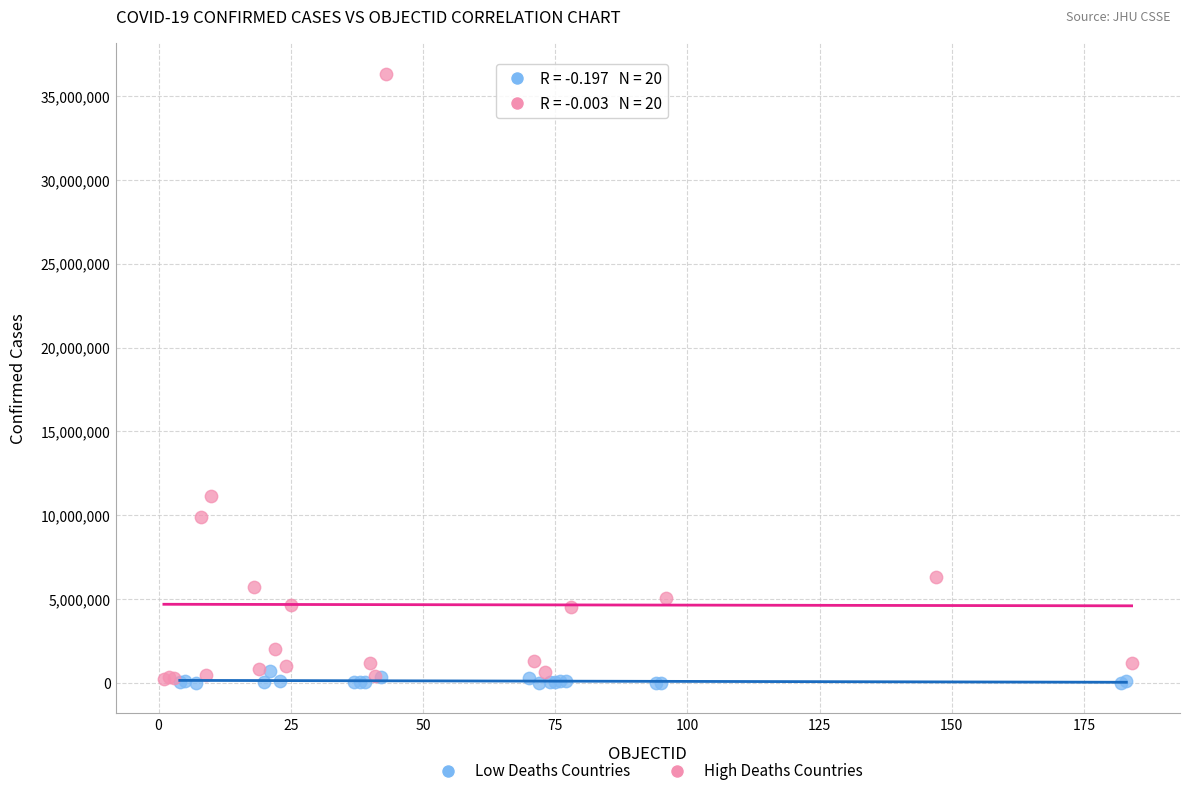

What are all the series names shown in the legend?

Low Deaths Countries, High Deaths Countries